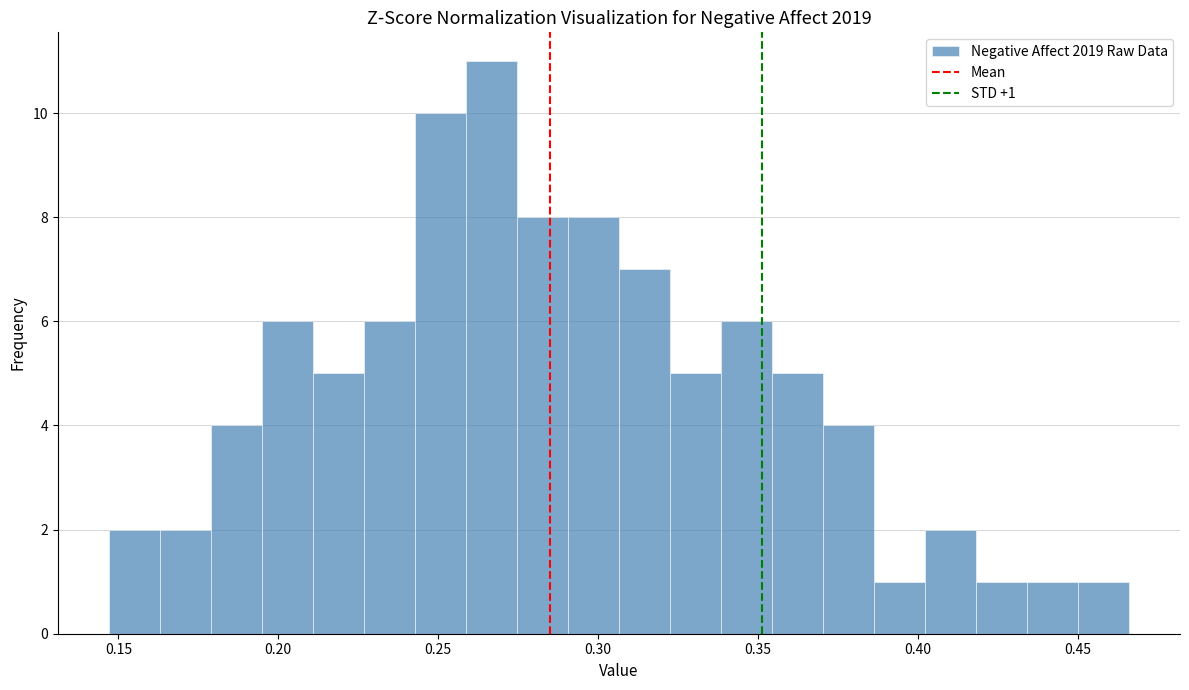

Around what value on the x-axis is the tallest bar? Give the approximate position of its centre, as read against the axis.

0.265